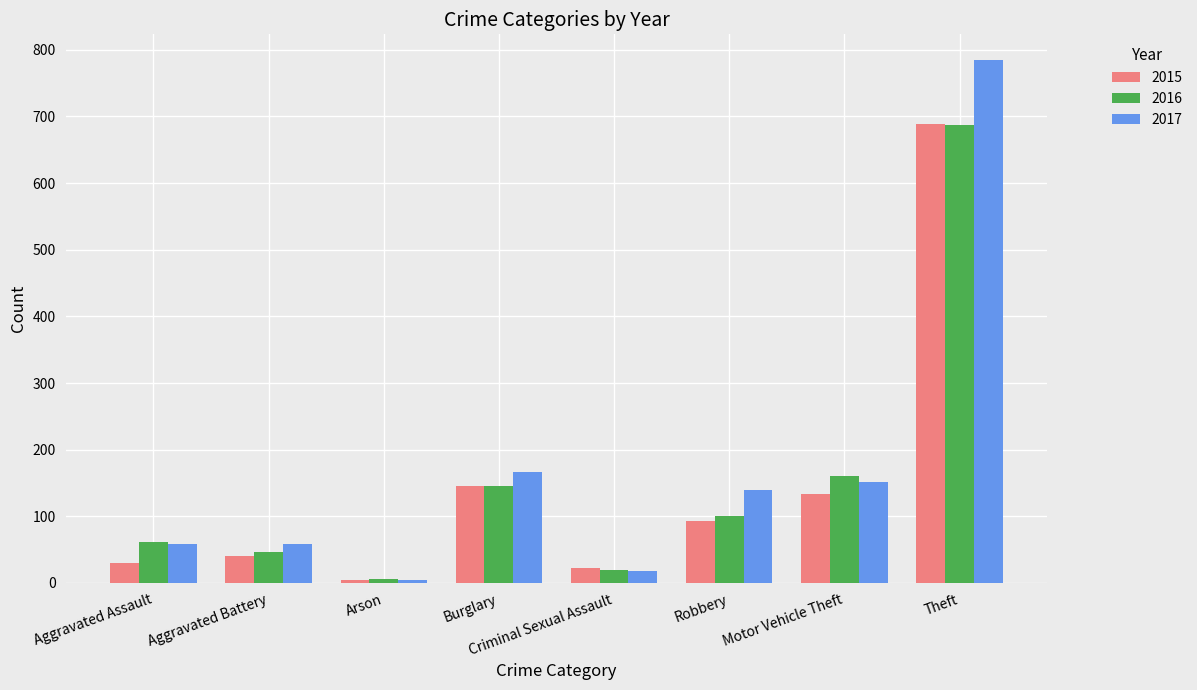

At which category is the sum across all series the highest?

Theft